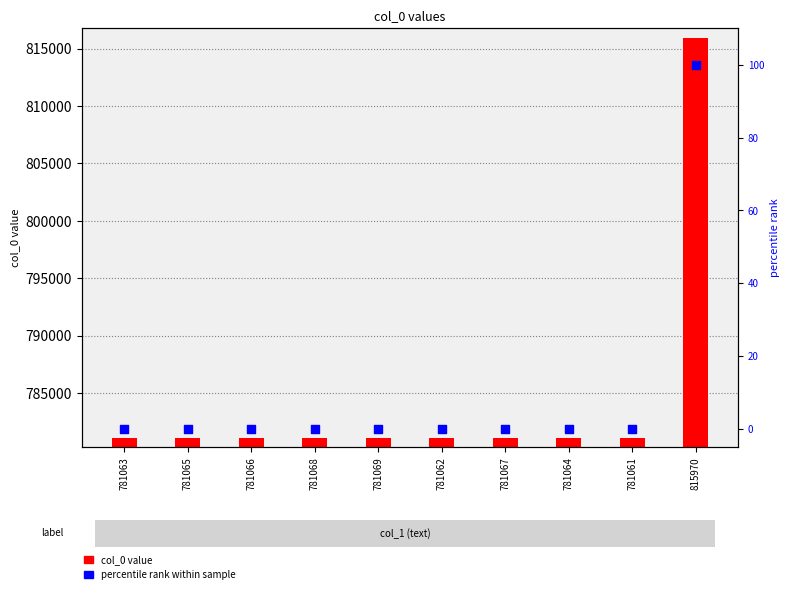

What are all the series names shown in the legend?

col_0 value, percentile rank